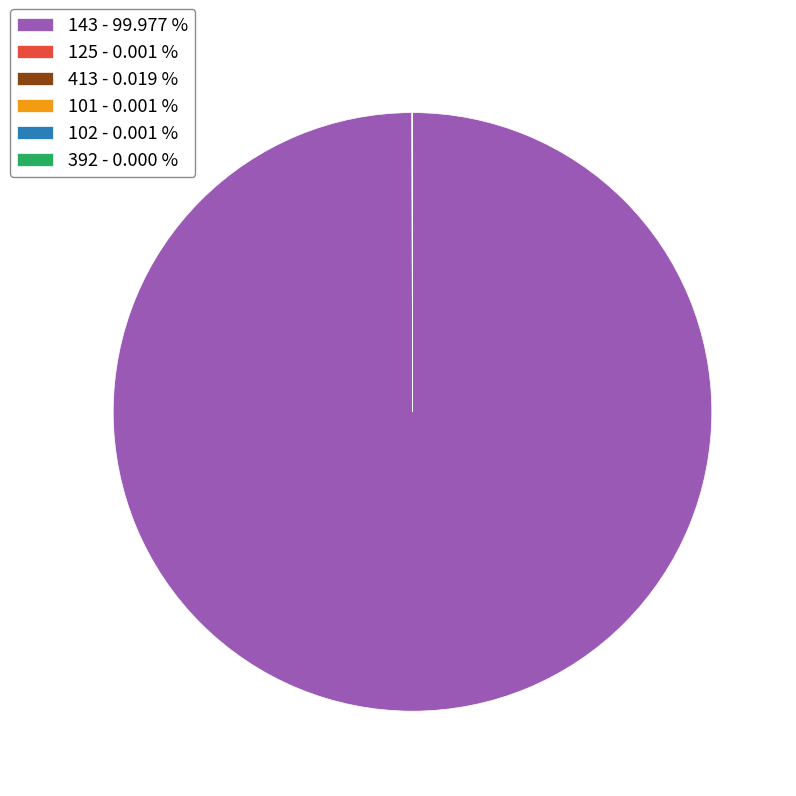

Is there any slice that represents more than half of the pie?

Yes